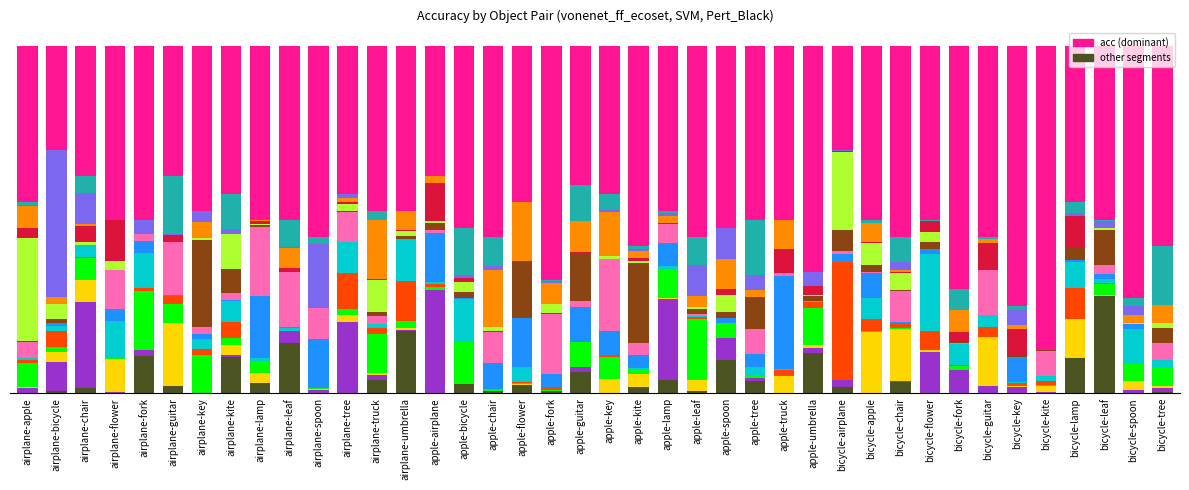

The acc (vonenet_ff_ecoset) series shows 0.4 at apple-key. True or false?

True